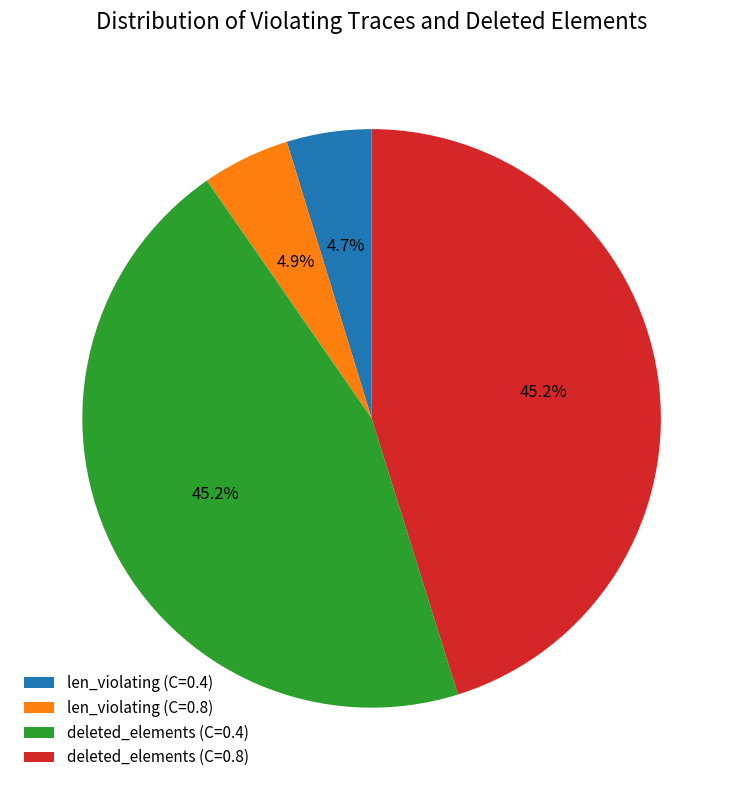

Is deleted_elements (C=0.4) the majority of the pie?

No